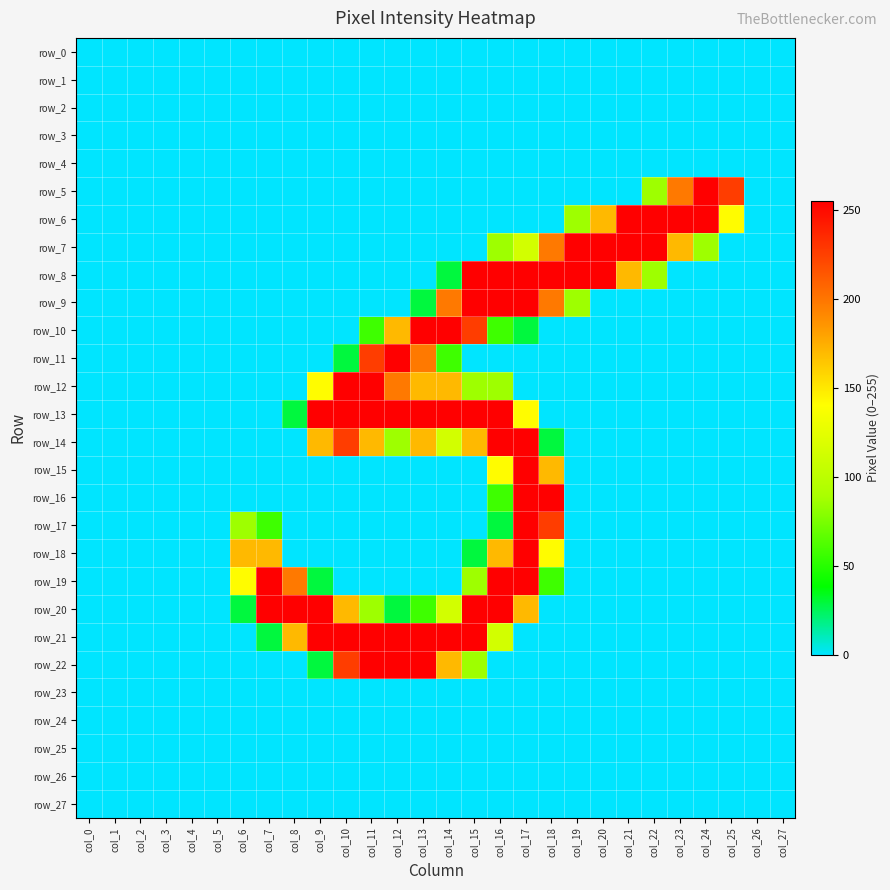

Reading left to right, extract all data points from this chart.

row_0: 0	0	0	0	0	0	0	0	0	0	0	0	0	0	0	0	0	0	0	0	0	0	0	0	0	0	0	0
row_1: 0	0	0	0	0	0	0	0	0	0	0	0	0	0	0	0	0	0	0	0	0	0	0	0	0	0	0	0
row_2: 0	0	0	0	0	0	0	0	0	0	0	0	0	0	0	0	0	0	0	0	0	0	0	0	0	0	0	0
row_3: 0	0	0	0	0	0	0	0	0	0	0	0	0	0	0	0	0	0	0	0	0	0	0	0	0	0	0	0
row_4: 0	0	0	0	0	0	0	0	0	0	0	0	0	0	0	0	0	0	0	0	0	0	0	0	0	0	0	0
row_5: 0	0	0	0	0	0	0	0	0	0	0	0	0	0	0	0	0	0	0	0	0	0	86	198	255	226	0	0
row_6: 0	0	0	0	0	0	0	0	0	0	0	0	0	0	0	0	0	0	0	86	170	255	255	255	255	141	0	0
row_7: 0	0	0	0	0	0	0	0	0	0	0	0	0	0	0	0	86	114	198	255	255	255	255	170	86	0	0	0
row_8: 0	0	0	0	0	0	0	0	0	0	0	0	0	0	29	255	255	255	255	255	255	170	86	0	0	0	0	0
row_9: 0	0	0	0	0	0	0	0	0	0	0	0	0	29	198	255	255	255	198	86	0	0	0	0	0	0	0	0
row_10: 0	0	0	0	0	0	0	0	0	0	0	57	170	255	255	226	57	29	0	0	0	0	0	0	0	0	0	0
row_11: 0	0	0	0	0	0	0	0	0	0	29	226	255	198	57	0	0	0	0	0	0	0	0	0	0	0	0	0
row_12: 0	0	0	0	0	0	0	0	0	141	255	255	198	170	170	86	86	0	0	0	0	0	0	0	0	0	0	0
row_13: 0	0	0	0	0	0	0	0	29	255	255	255	255	255	255	255	255	141	0	0	0	0	0	0	0	0	0	0
row_14: 0	0	0	0	0	0	0	0	0	170	226	170	86	170	114	170	255	255	29	0	0	0	0	0	0	0	0	0
row_15: 0	0	0	0	0	0	0	0	0	0	0	0	0	0	0	0	141	255	170	0	0	0	0	0	0	0	0	0
row_16: 0	0	0	0	0	0	0	0	0	0	0	0	0	0	0	0	57	255	255	0	0	0	0	0	0	0	0	0
row_17: 0	0	0	0	0	0	86	57	0	0	0	0	0	0	0	0	29	255	226	0	0	0	0	0	0	0	0	0
row_18: 0	0	0	0	0	0	170	170	0	0	0	0	0	0	0	29	170	255	141	0	0	0	0	0	0	0	0	0
row_19: 0	0	0	0	0	0	141	255	198	29	0	0	0	0	0	86	255	255	57	0	0	0	0	0	0	0	0	0
row_20: 0	0	0	0	0	0	29	255	255	255	170	86	29	57	114	255	255	170	0	0	0	0	0	0	0	0	0	0
row_21: 0	0	0	0	0	0	0	29	170	255	255	255	255	255	255	255	114	0	0	0	0	0	0	0	0	0	0	0
row_22: 0	0	0	0	0	0	0	0	0	29	226	255	255	255	170	86	0	0	0	0	0	0	0	0	0	0	0	0
row_23: 0	0	0	0	0	0	0	0	0	0	0	0	0	0	0	0	0	0	0	0	0	0	0	0	0	0	0	0
row_24: 0	0	0	0	0	0	0	0	0	0	0	0	0	0	0	0	0	0	0	0	0	0	0	0	0	0	0	0
row_25: 0	0	0	0	0	0	0	0	0	0	0	0	0	0	0	0	0	0	0	0	0	0	0	0	0	0	0	0
row_26: 0	0	0	0	0	0	0	0	0	0	0	0	0	0	0	0	0	0	0	0	0	0	0	0	0	0	0	0
row_27: 0	0	0	0	0	0	0	0	0	0	0	0	0	0	0	0	0	0	0	0	0	0	0	0	0	0	0	0